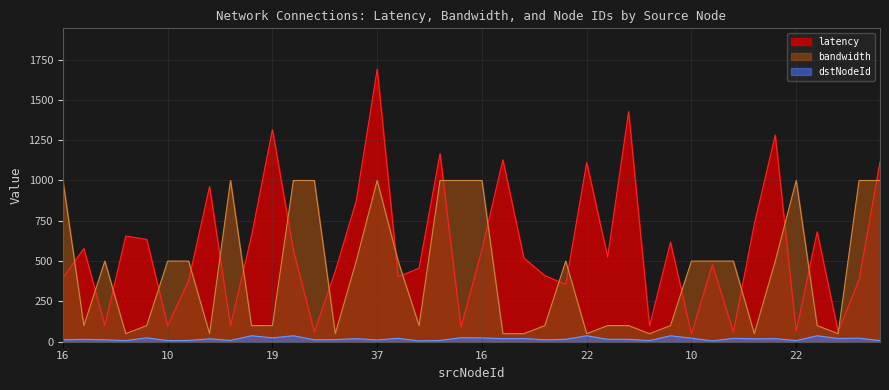

What is the label of the 1st point from the right?

11